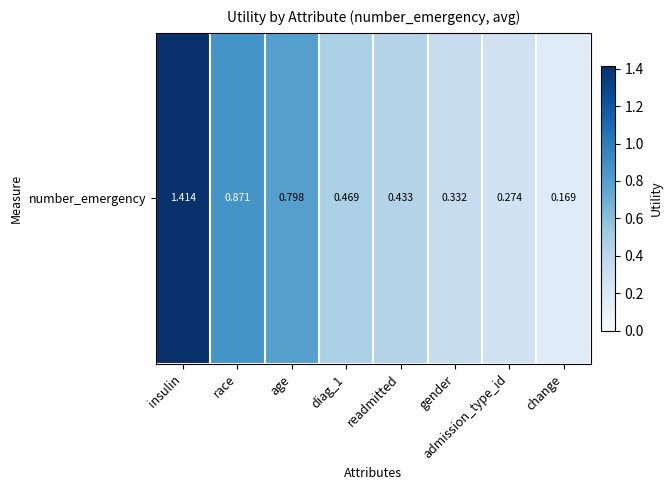

What value does the data have at diag_1?

0.5